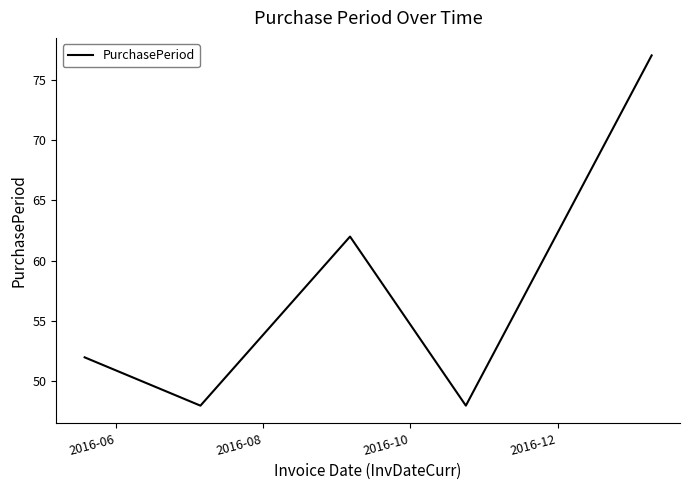

True or false: the data has more than 2 interior local peaks.

False